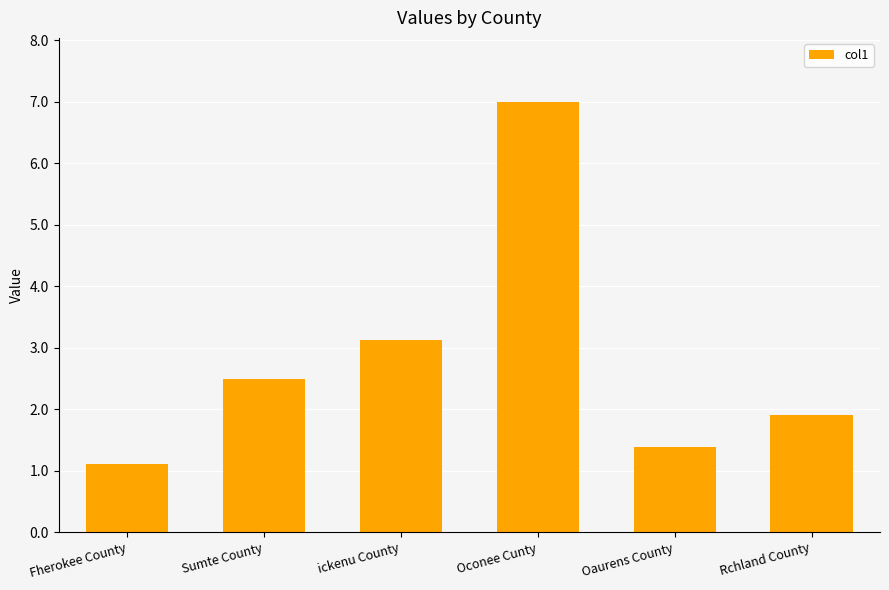

What position from the left is Oconee Cunty?

4